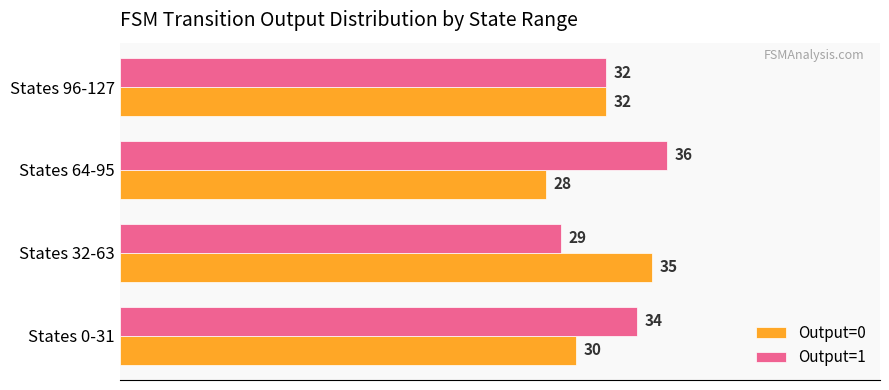

What is the average value of the Output=0 series?

31